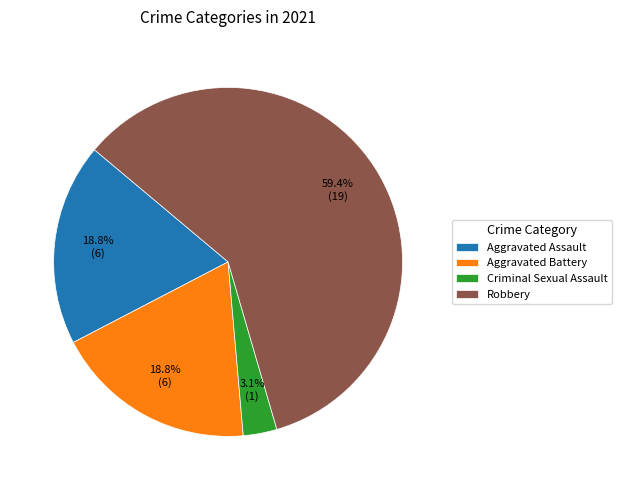

What percentage is NOT represented by Aggravated Assault?

81.2%